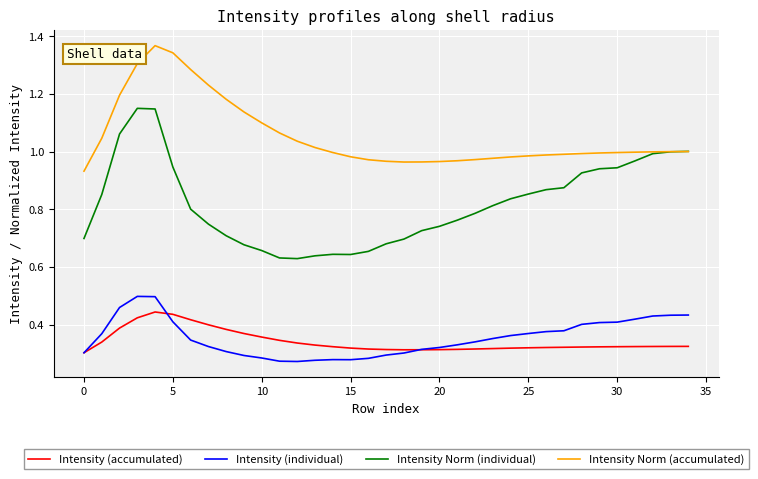

Rank the series by their maximum value, from highest to lowest.

Intensity Norm (accumulated), Intensity Norm (individual), Intensity (individual), Intensity (accumulated)